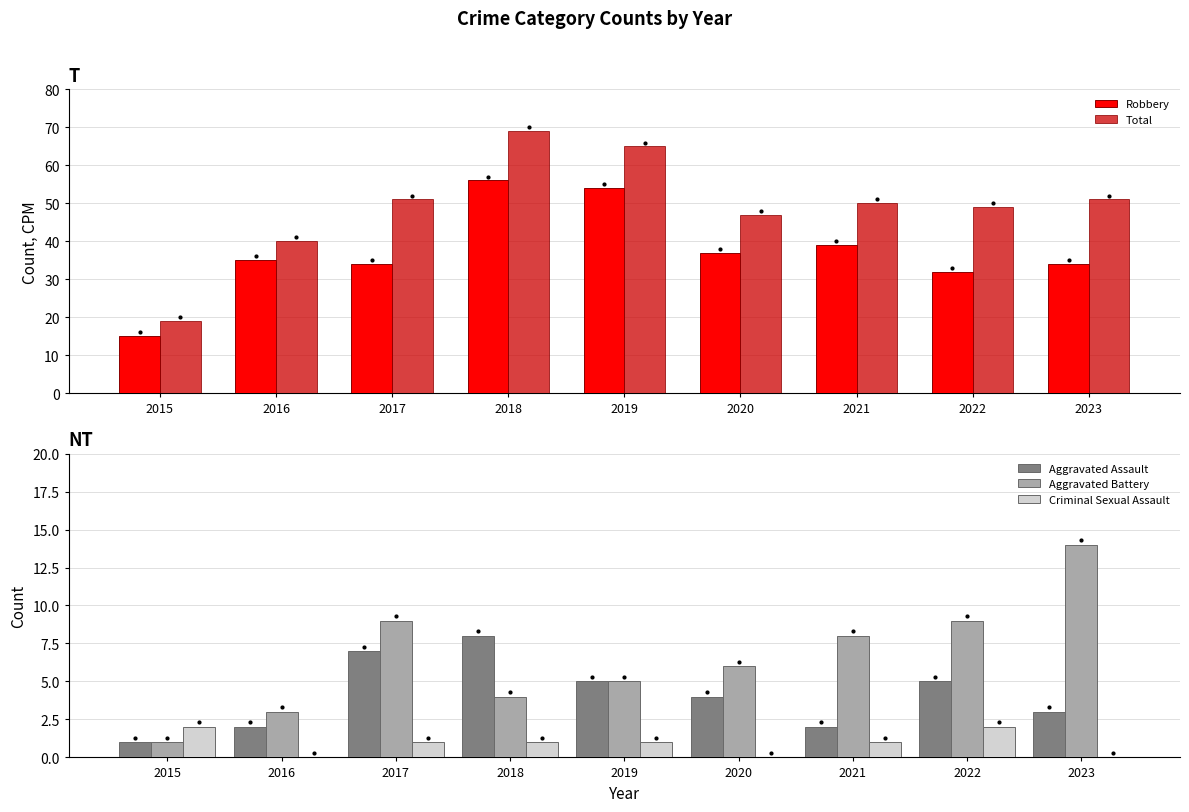

Reading left to right, transcribe all the data shown in this chart.

Robbery: 2015=15	2016=35	2017=34	2018=56	2019=54	2020=37	2021=39	2022=32	2023=34
Total: 2015=19	2016=40	2017=51	2018=69	2019=65	2020=47	2021=50	2022=49	2023=51
Aggravated Assault: 2015=1	2016=2	2017=7	2018=8	2019=5	2020=4	2021=2	2022=5	2023=3
Aggravated Battery: 2015=1	2016=3	2017=9	2018=4	2019=5	2020=6	2021=8	2022=9	2023=14
Criminal Sexual Assault: 2015=2	2016=0	2017=1	2018=1	2019=1	2020=0	2021=1	2022=2	2023=0